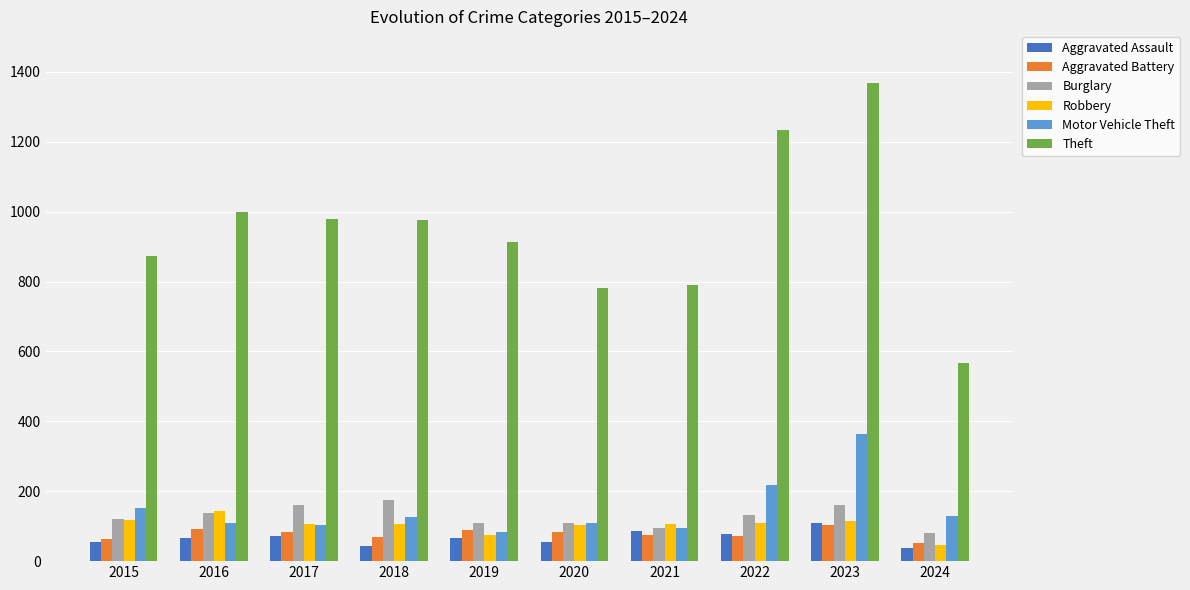

What is the sum of the Motor Vehicle Theft values at 2019 and 2021?

180